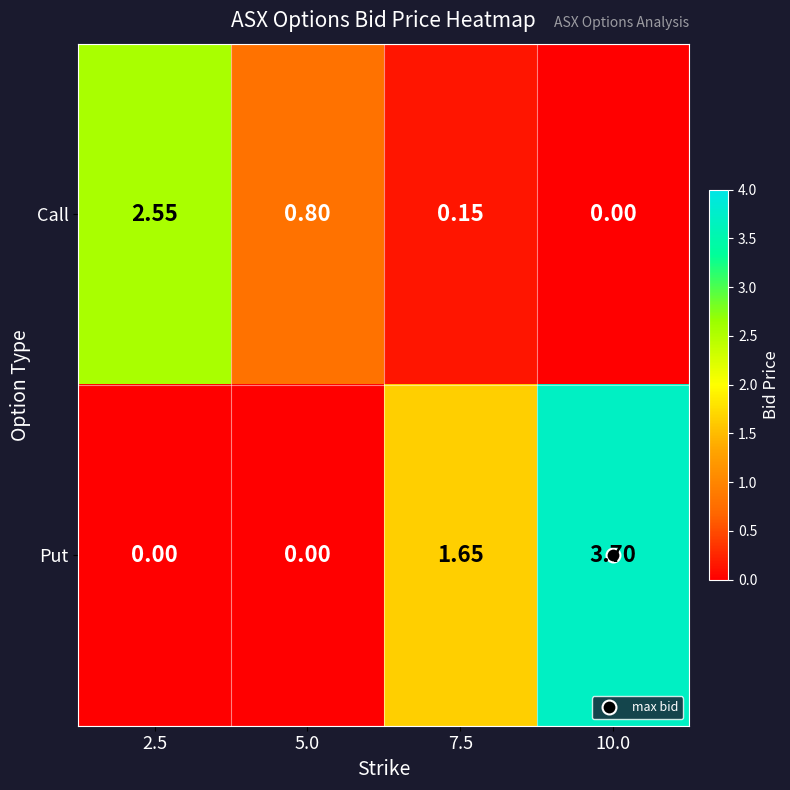

Which series has the widest spread of values?

Put